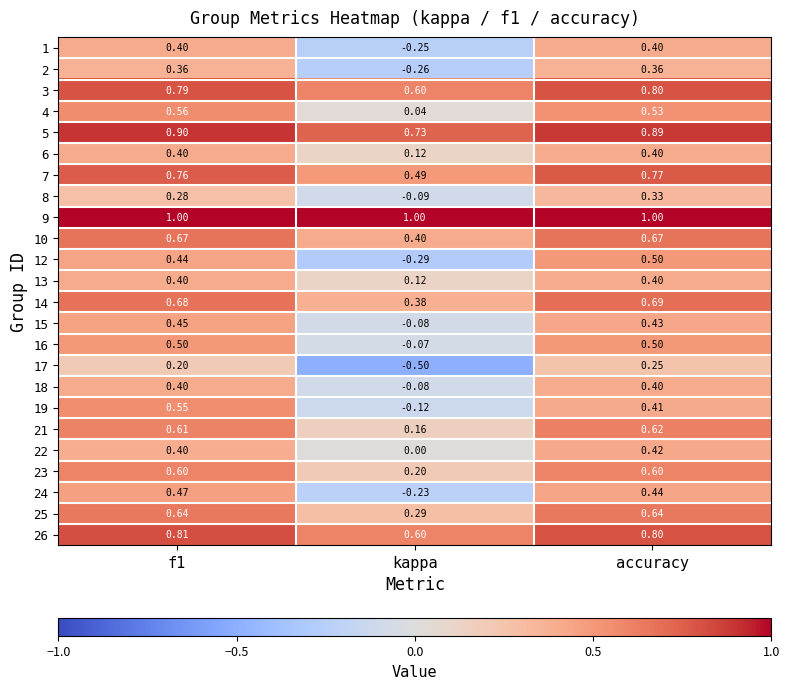

At which category does the chart reach its minimum across all series?

kappa